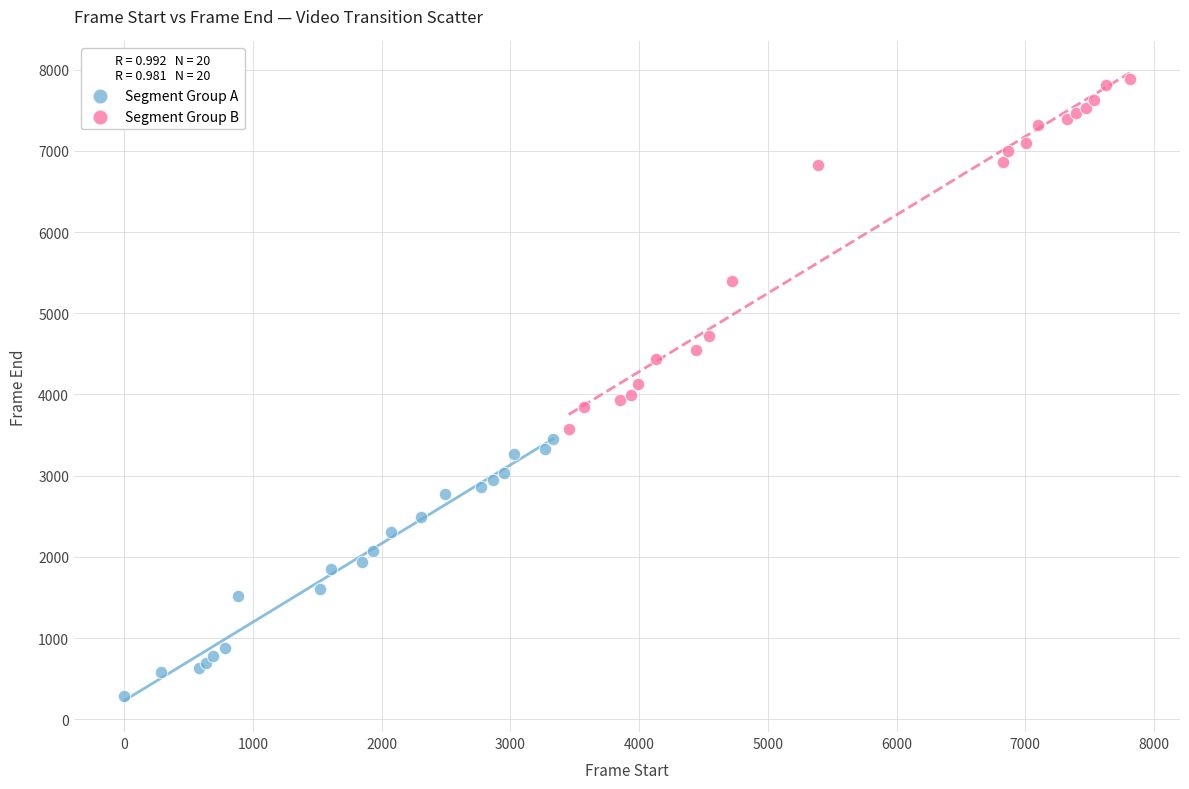

Which series contains the highest Y value?

Segment Group B